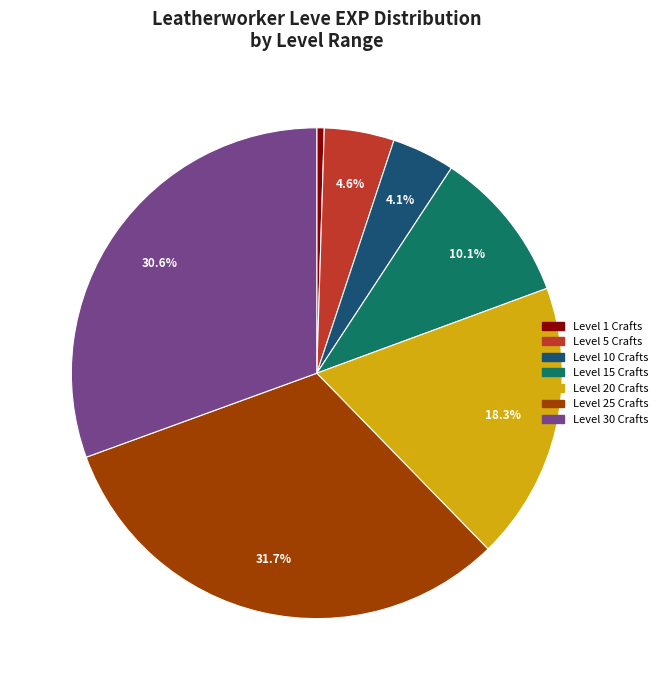

How many slices are in this pie chart?

7